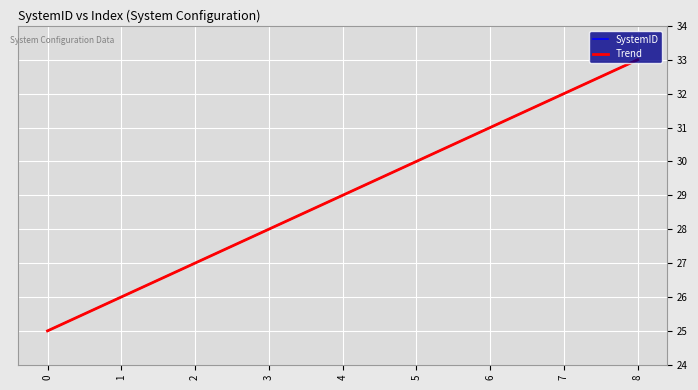

Approximately how many times larger is the value at 3 compared to 5?

0.9